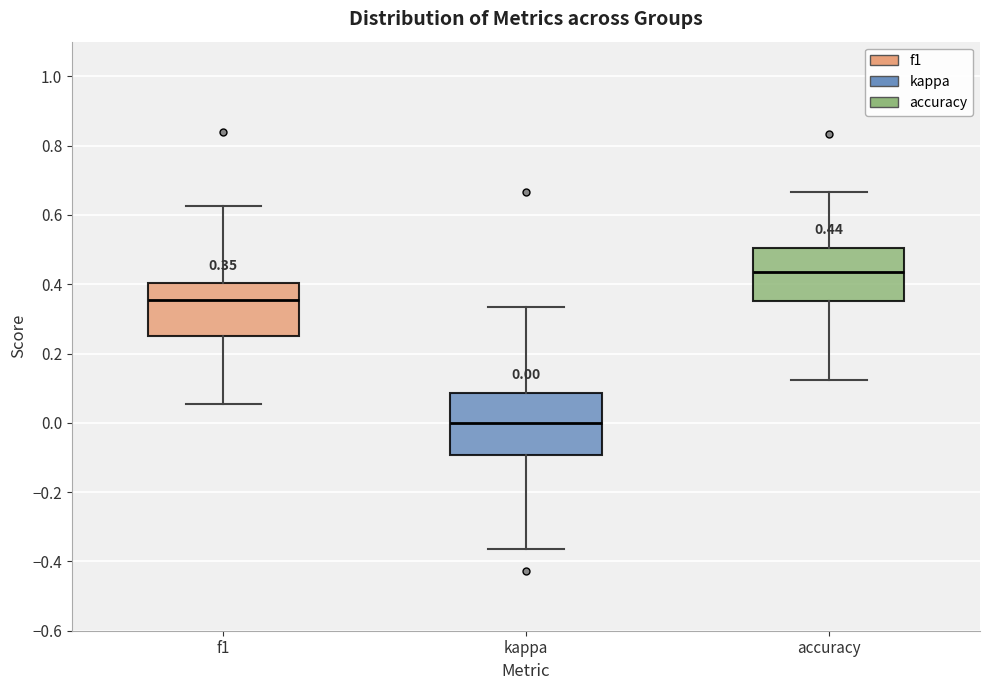

Which box has the lowest median line?

kappa